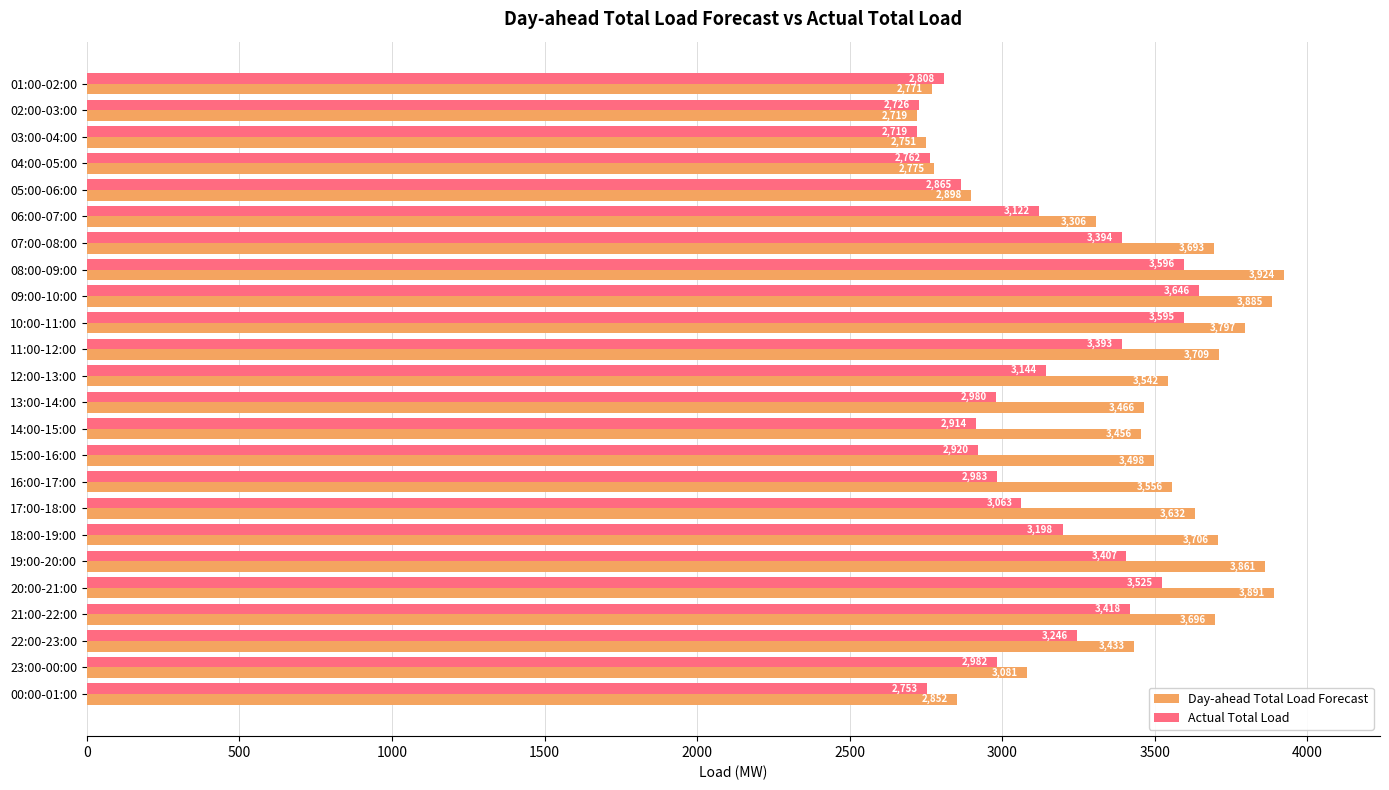

The Day-ahead Total Load Forecast series shows 3693 at 07:00-08:00. True or false?

True